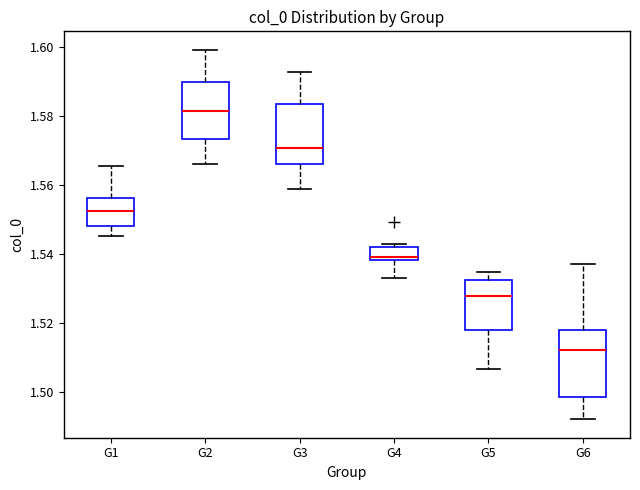

Where is the upper edge of the box for G5 on the y-axis? The values are not printed on the chart, so give them approximately, as read against the axis.

1.532